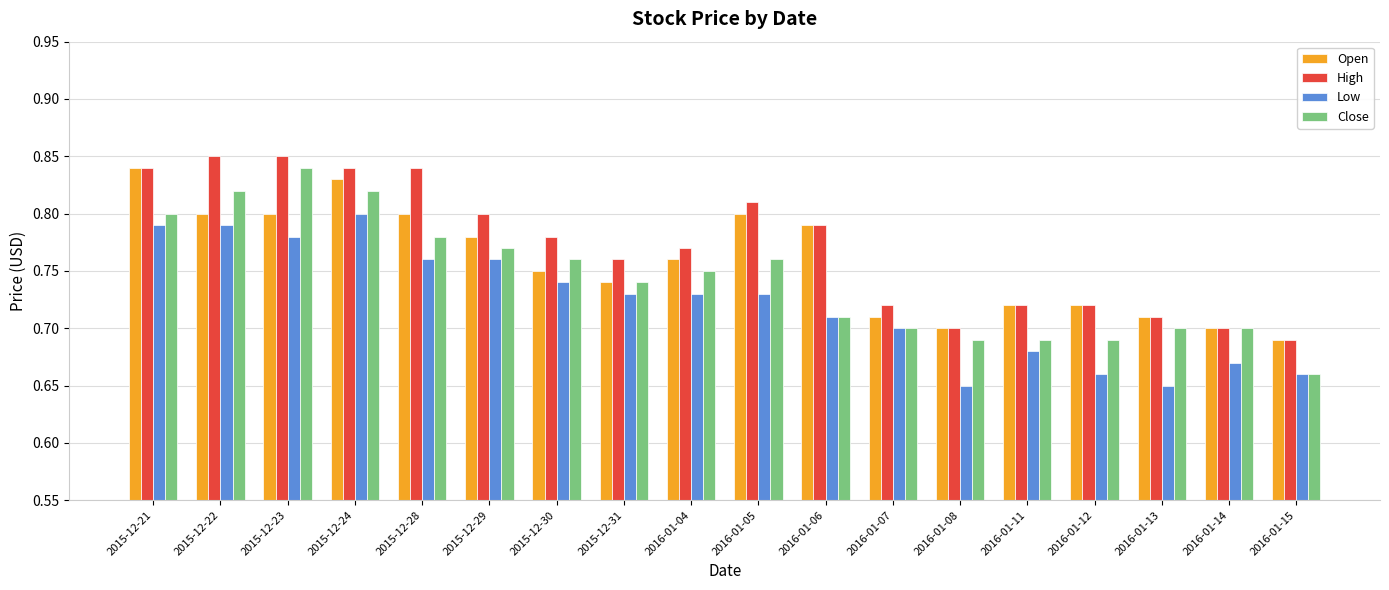

Which series has the widest spread of values?

Close